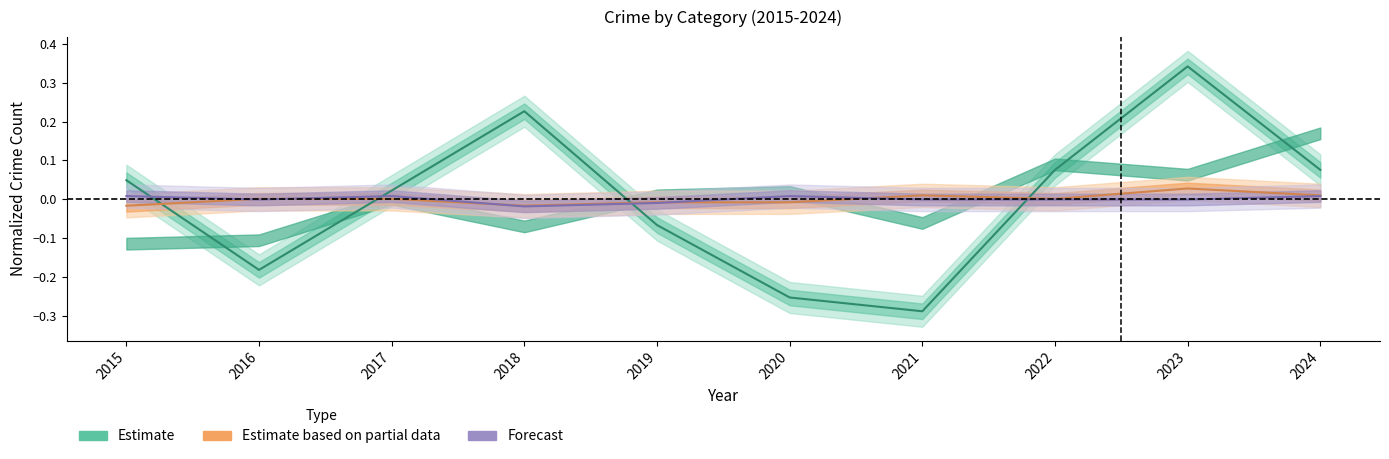

Which label corresponds to the smallest value in the chart?

2021